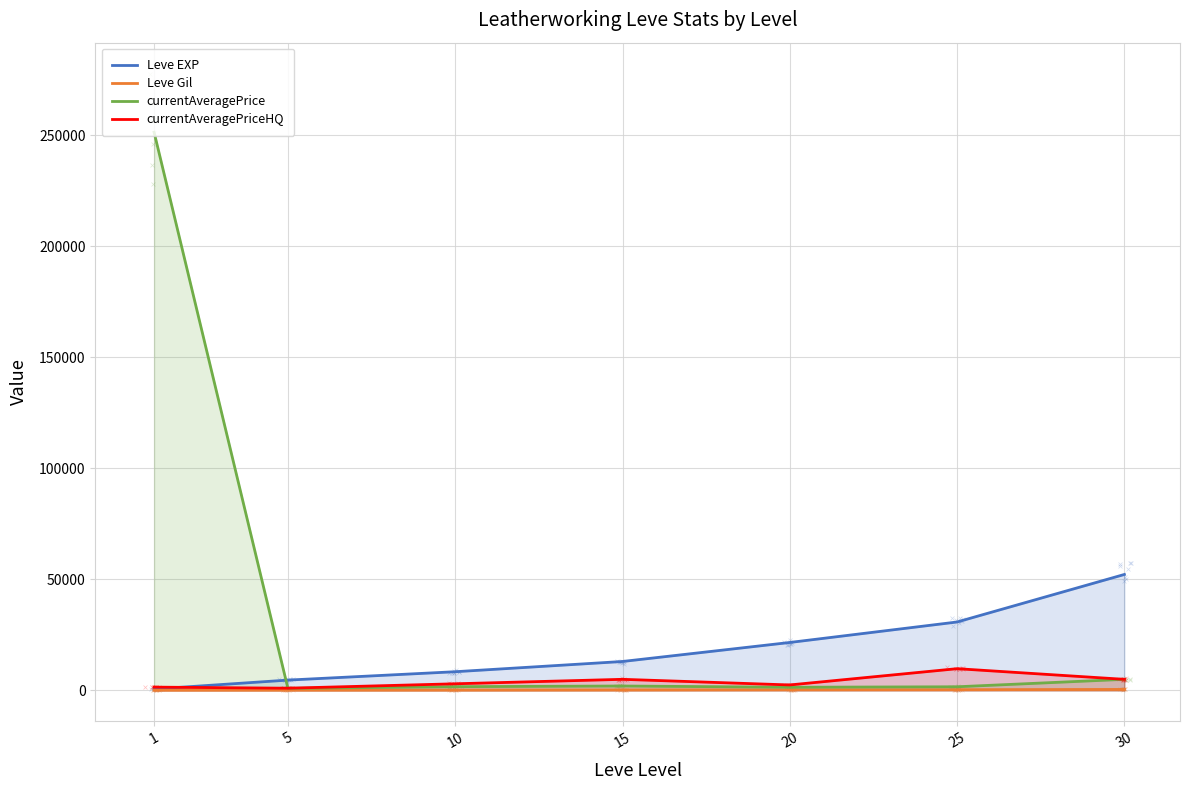

What are all the series names shown in the legend?

Leve EXP, Leve Gil, currentAveragePrice, currentAveragePriceHQ